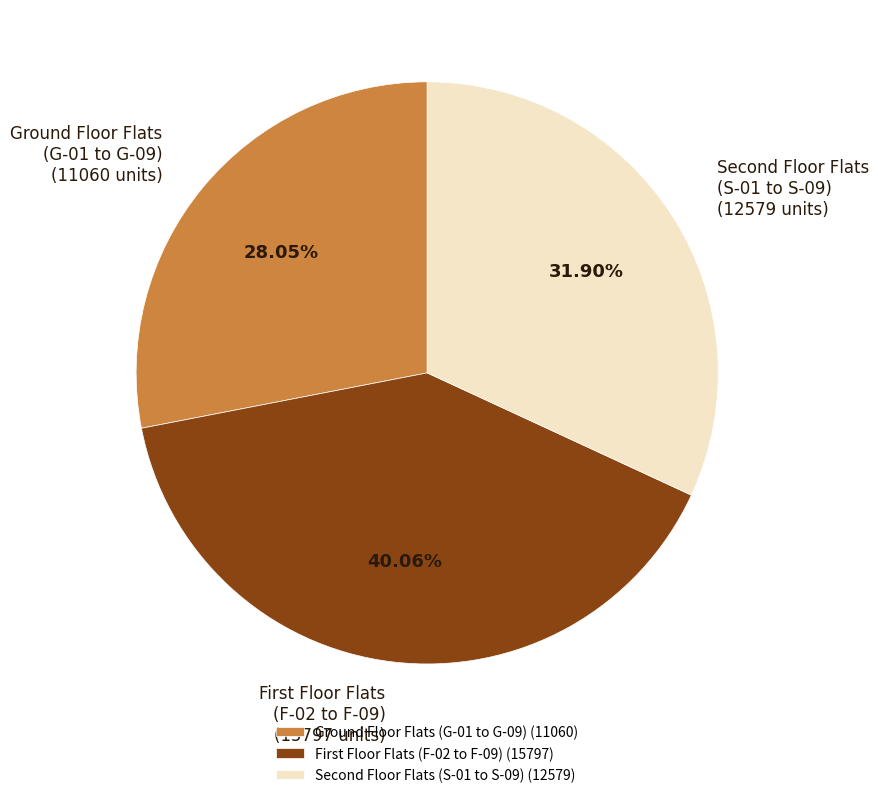

Is there any slice that represents more than half of the pie?

No